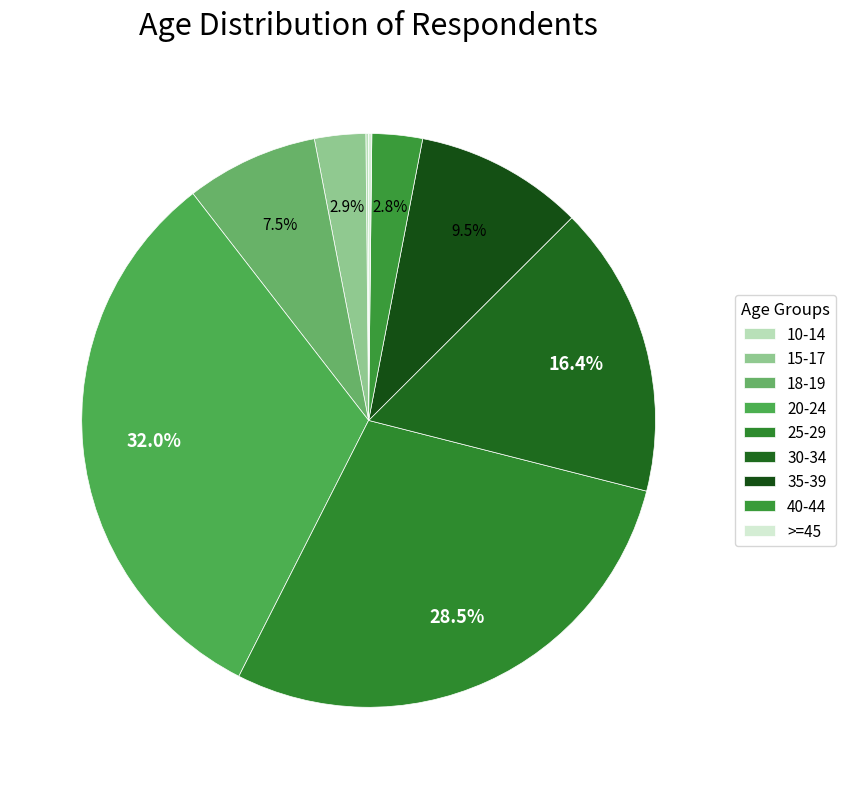

Rank the categories by value from highest to lowest.

20-24, 25-29, 30-34, 35-39, 18-19, 15-17, 40-44, >=45, 10-14